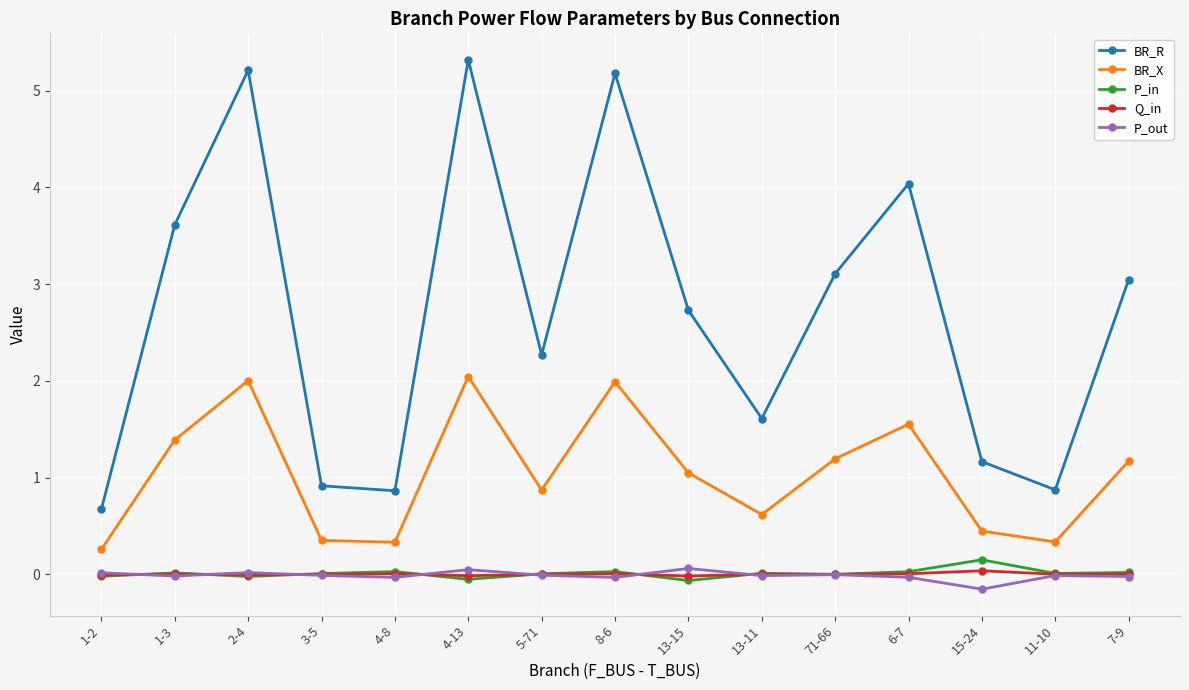

Which series has the widest spread of values?

BR_R